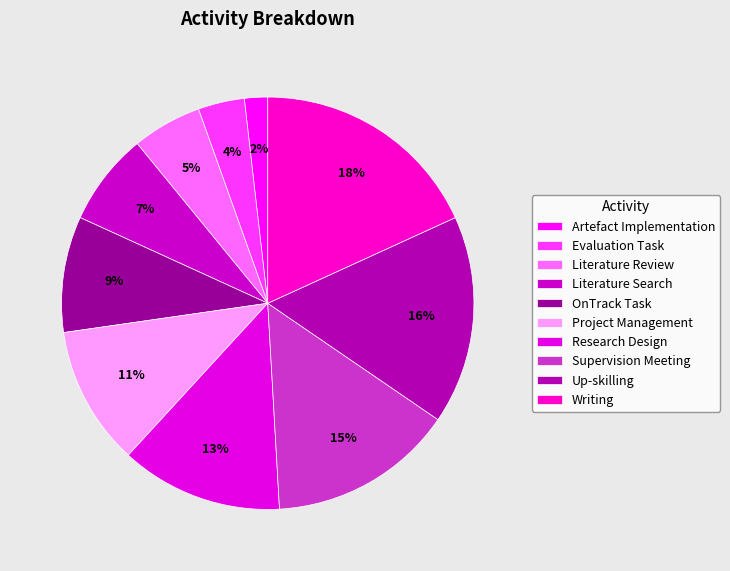

To the nearest percent, what is the difference between the Evaluation Task and Research Design slice percentages?

9%